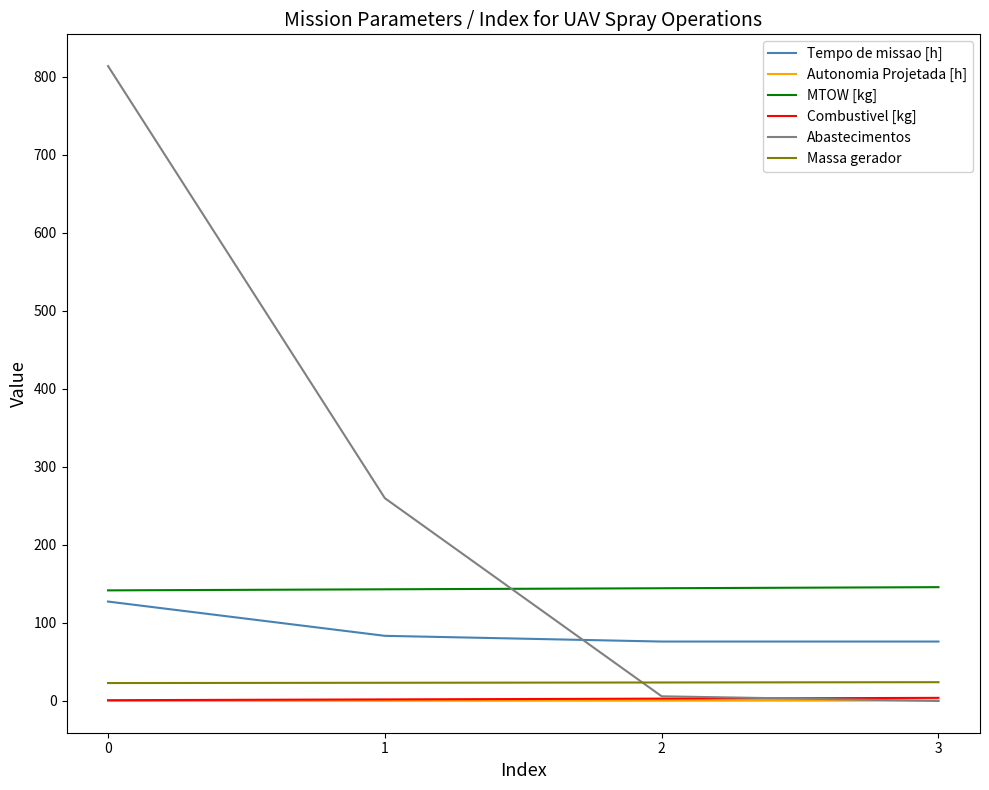

What is the sum of all Abastecimentos values?

1080.0